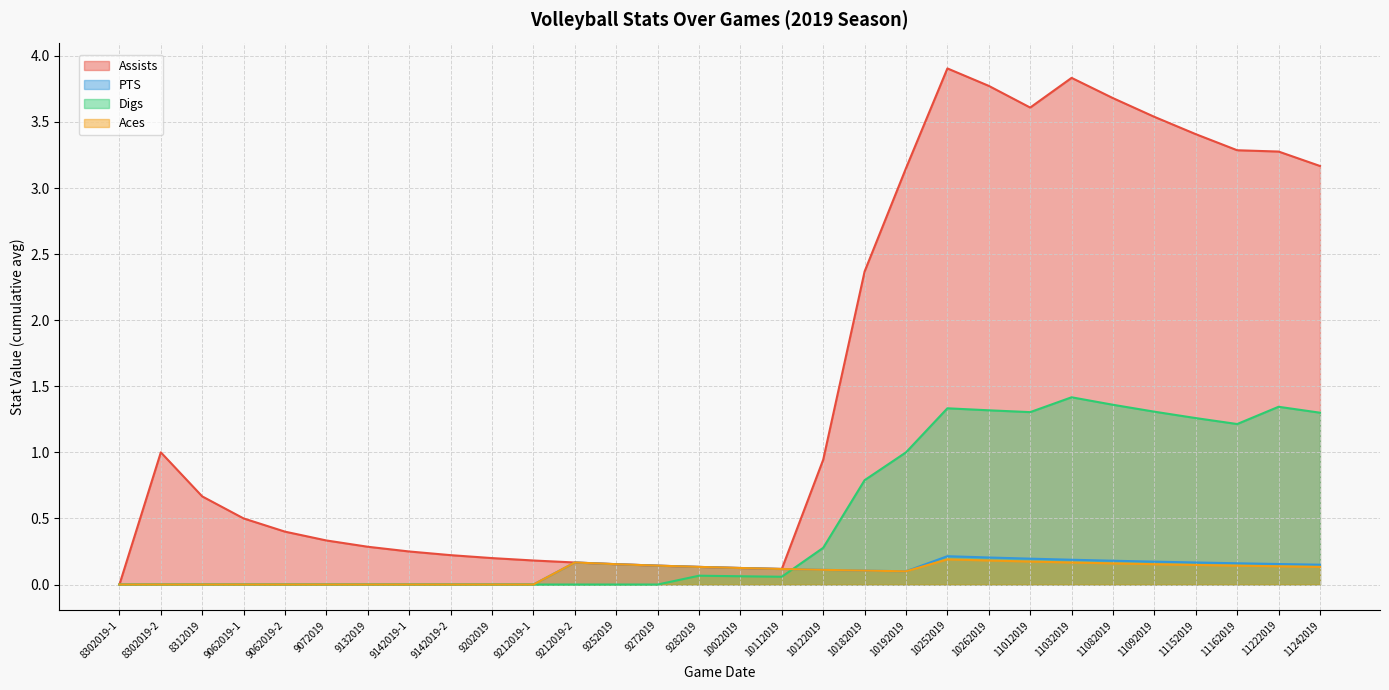

Reading right to left, what are all the values shown in this chart?

Assists: 3.2	3.3	3.3	3.4	3.5	3.7	3.8	3.6	3.8	3.9	3.1	2.4	0.9	0.1	0.1	0.1	0.1	0.2	0.2	0.2	0.2	0.2	0.2	0.3	0.3	0.4	0.5	0.7	1.0	0.0
PTS: 0.1	0.2	0.2	0.2	0.2	0.2	0.2	0.2	0.2	0.2	0.1	0.1	0.1	0.1	0.1	0.1	0.1	0.2	0.2	0.0	0.0	0.0	0.0	0.0	0.0	0.0	0.0	0.0	0.0	0.0
Digs: 1.3	1.3	1.2	1.3	1.3	1.4	1.4	1.3	1.3	1.3	1.0	0.8	0.3	0.1	0.1	0.1	0.0	0.0	0.0	0.0	0.0	0.0	0.0	0.0	0.0	0.0	0.0	0.0	0.0	0.0
Aces: 0.1	0.1	0.1	0.1	0.2	0.2	0.2	0.2	0.2	0.2	0.1	0.1	0.1	0.1	0.1	0.1	0.1	0.2	0.2	0.0	0.0	0.0	0.0	0.0	0.0	0.0	0.0	0.0	0.0	0.0